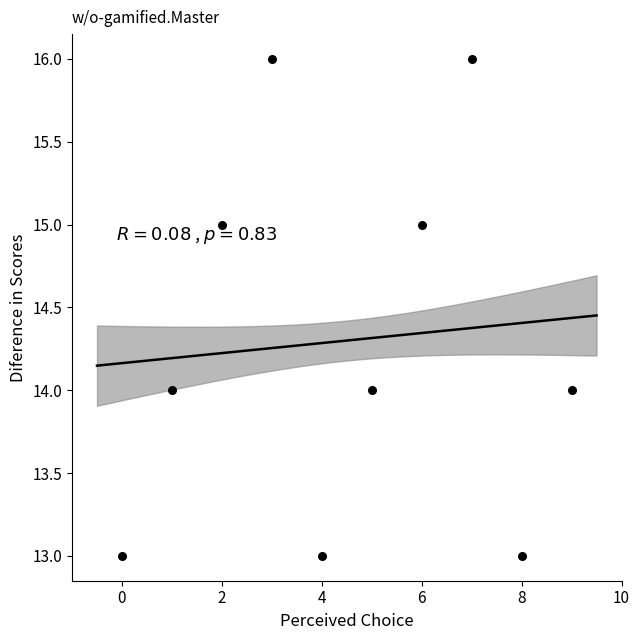

What is the average Y value?

14